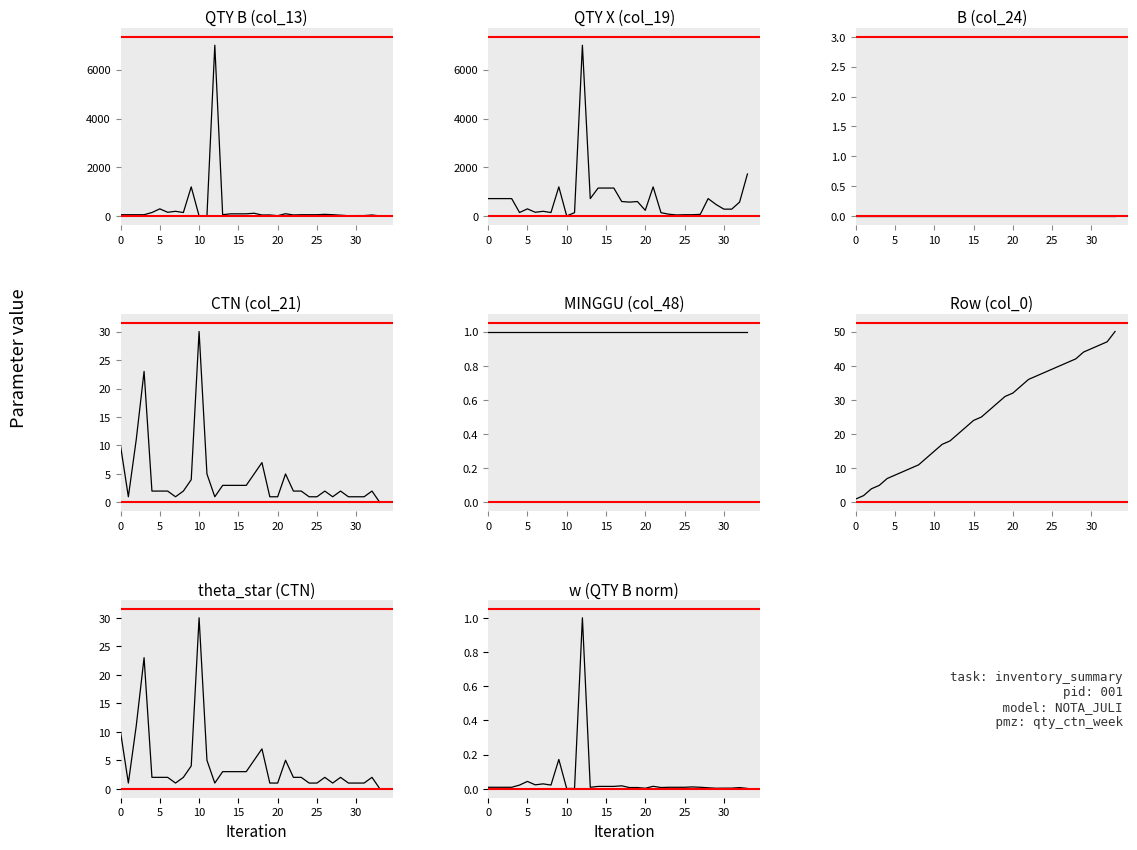

What value does the QTY B (col_13) series have at 25, to the nearest 100?

100